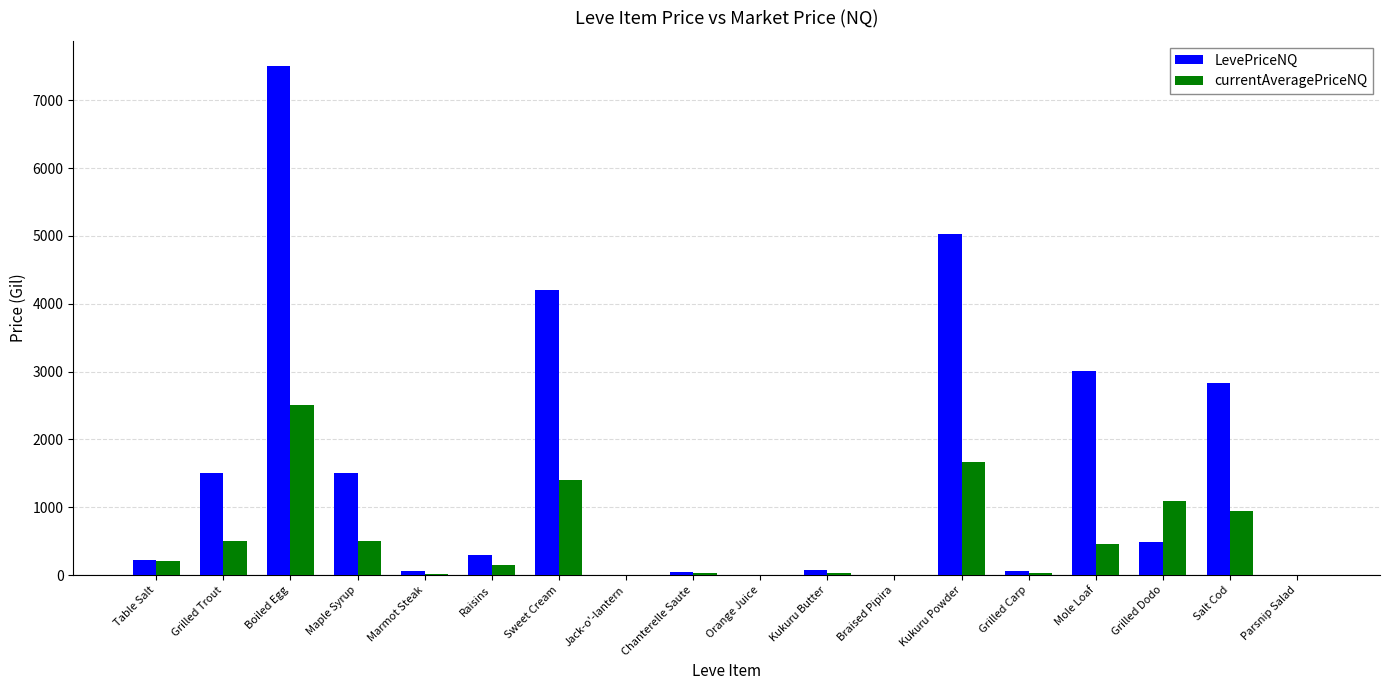

At which category is the sum across all series the highest?

Boiled Egg